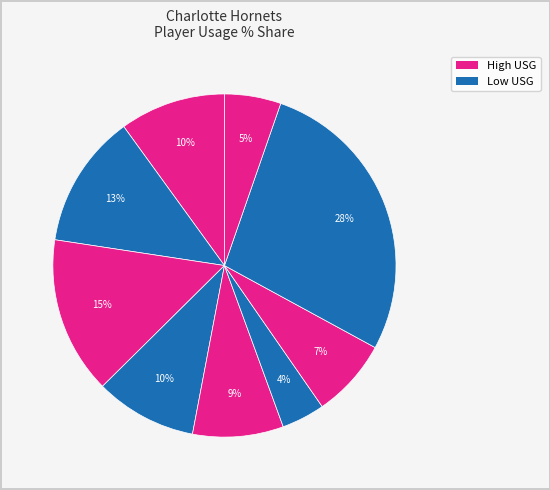

How many slices are in this pie chart?

9